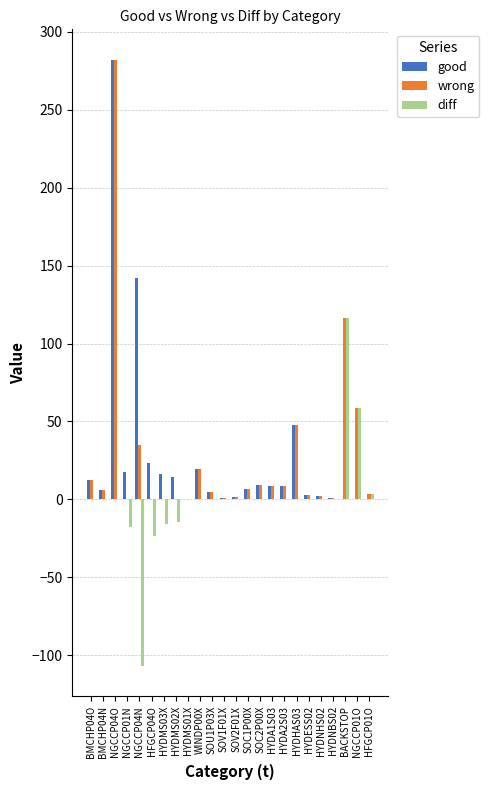

Between HYDNHS02 and NGCCP01O, which series saw the biggest shift?

diff